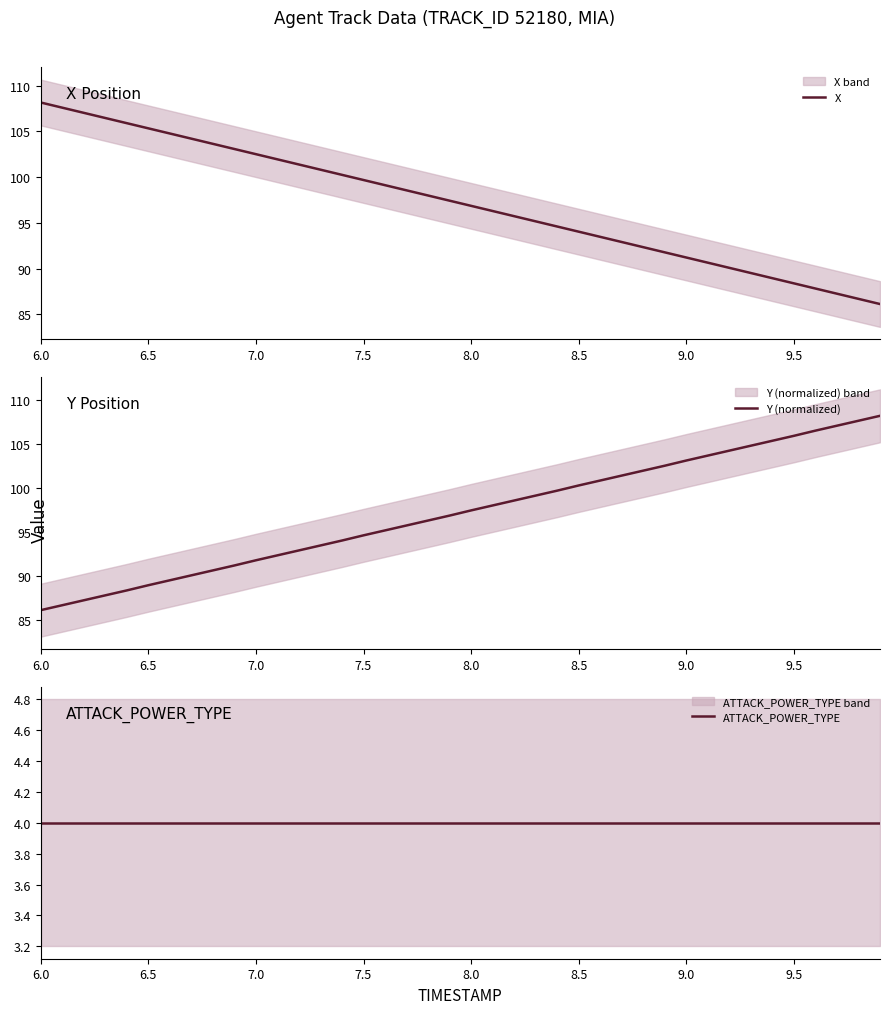

What is the maximum value for X?

108.2